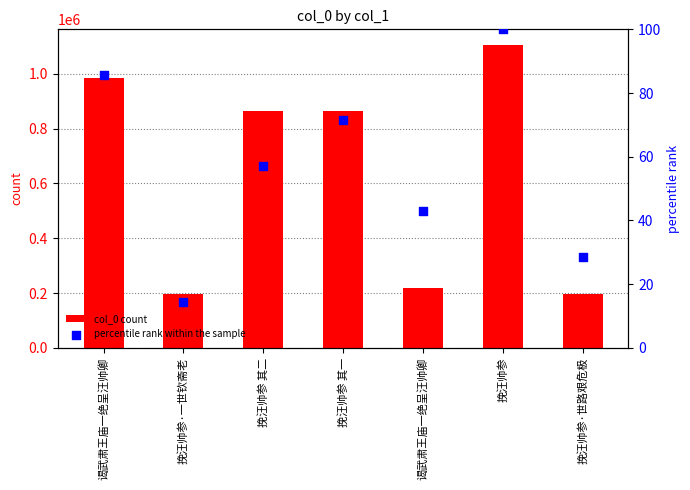

Which series has the largest total across all categories?

col_0 count